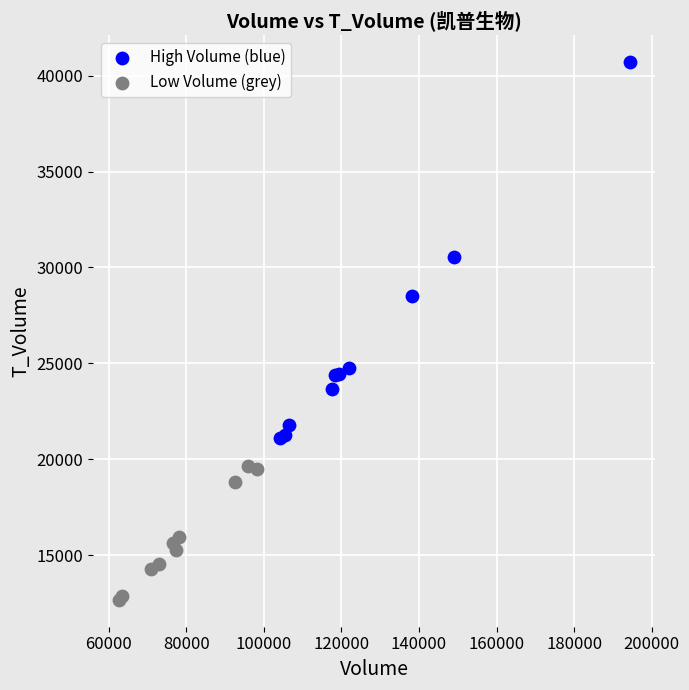

Which series reaches the minimum Y coordinate?

Low Volume (grey)